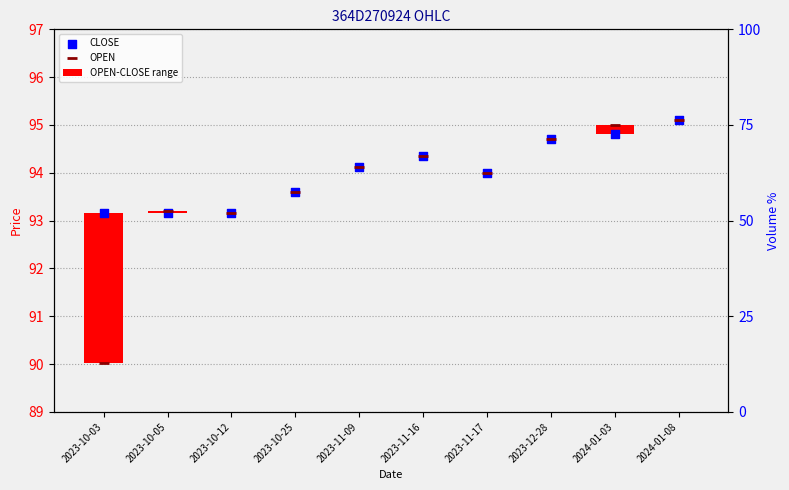

At how many categories does at least one series exceed 91?

10